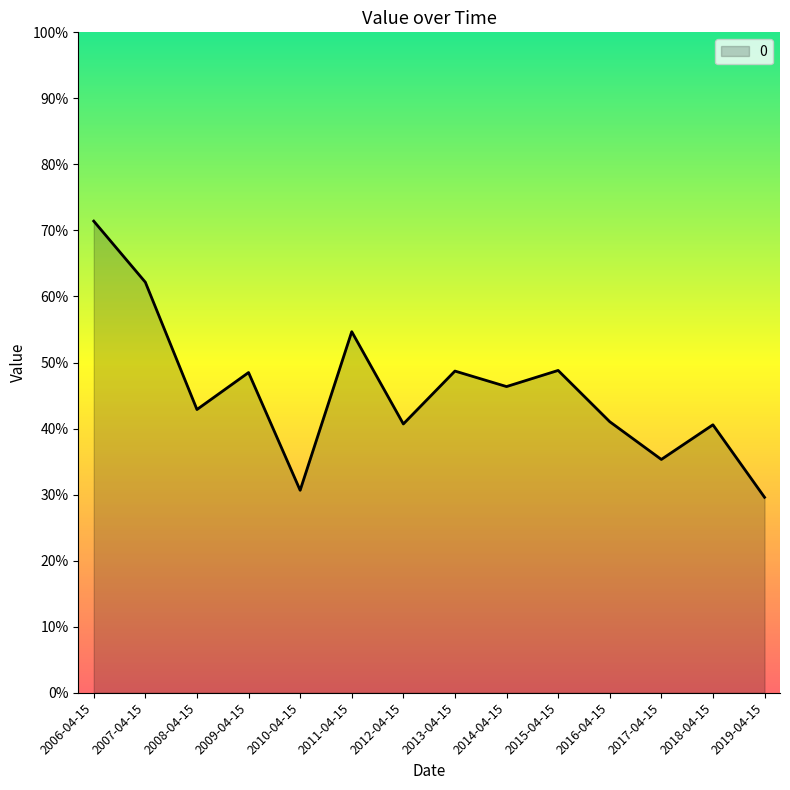

What is the smallest value displayed?

0.3